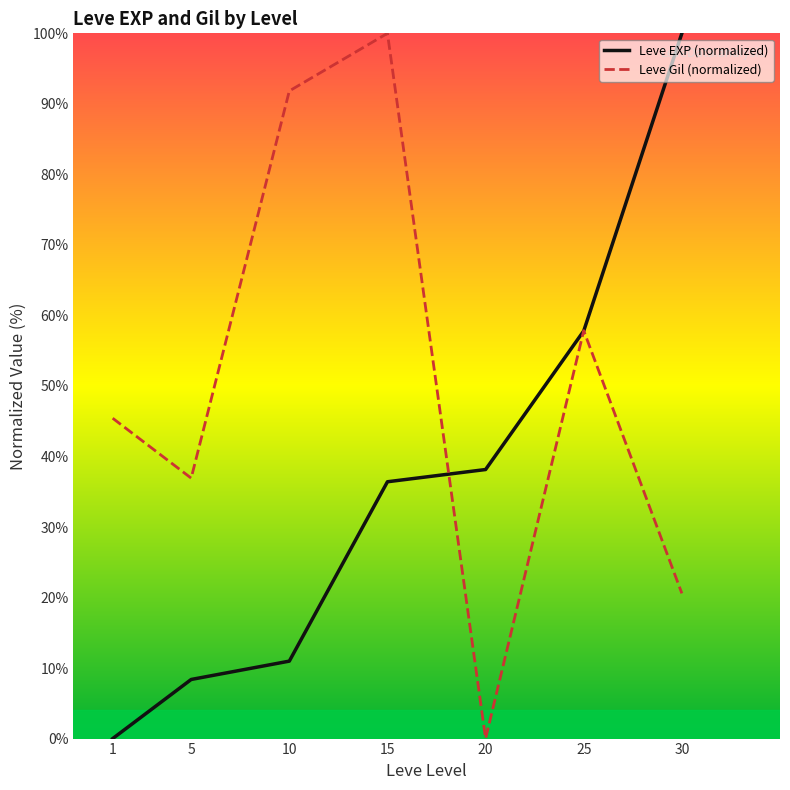

At which category does Leve Gil (normalized) reach its first local peak?

15